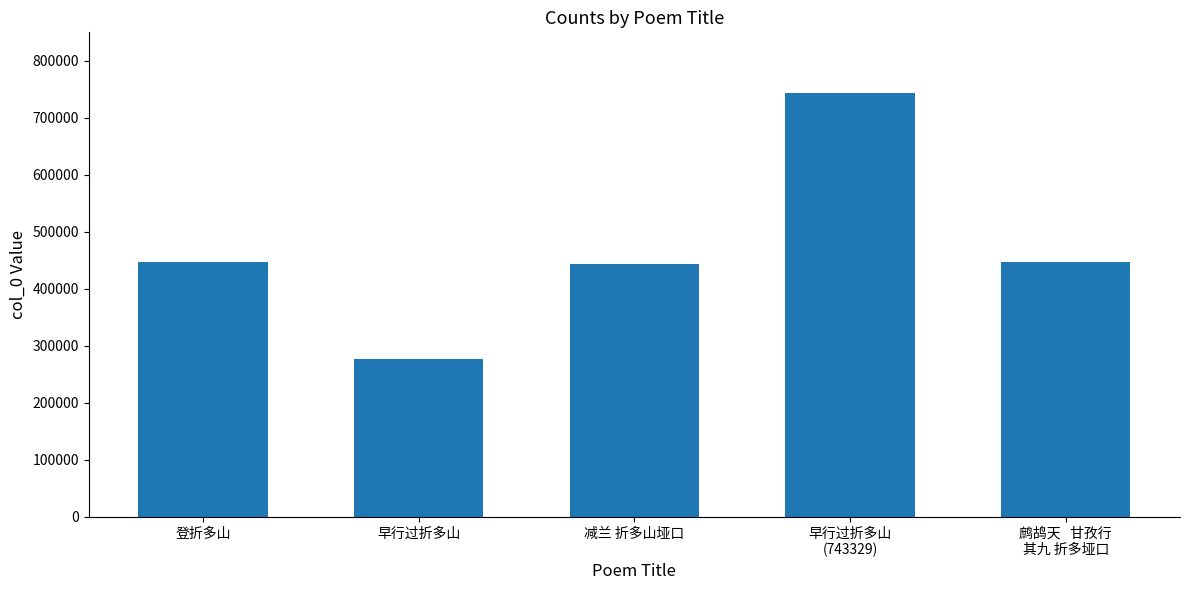

The chart shows a value of 276214 at 早行过折多山. True or false?

True